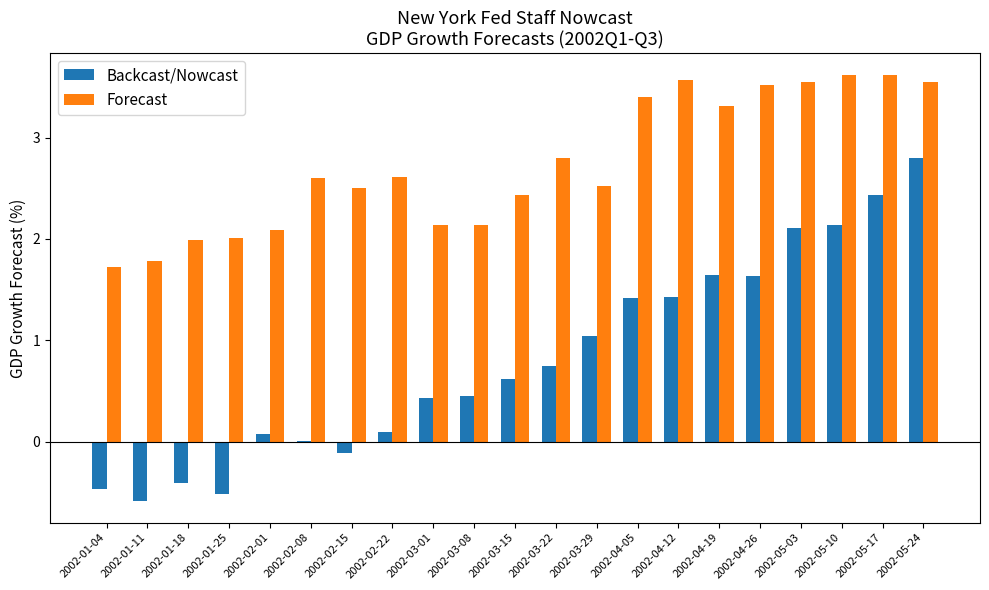

What is the sum of the Backcast/Nowcast values at 2002-01-25 and 2002-05-24?

2.3